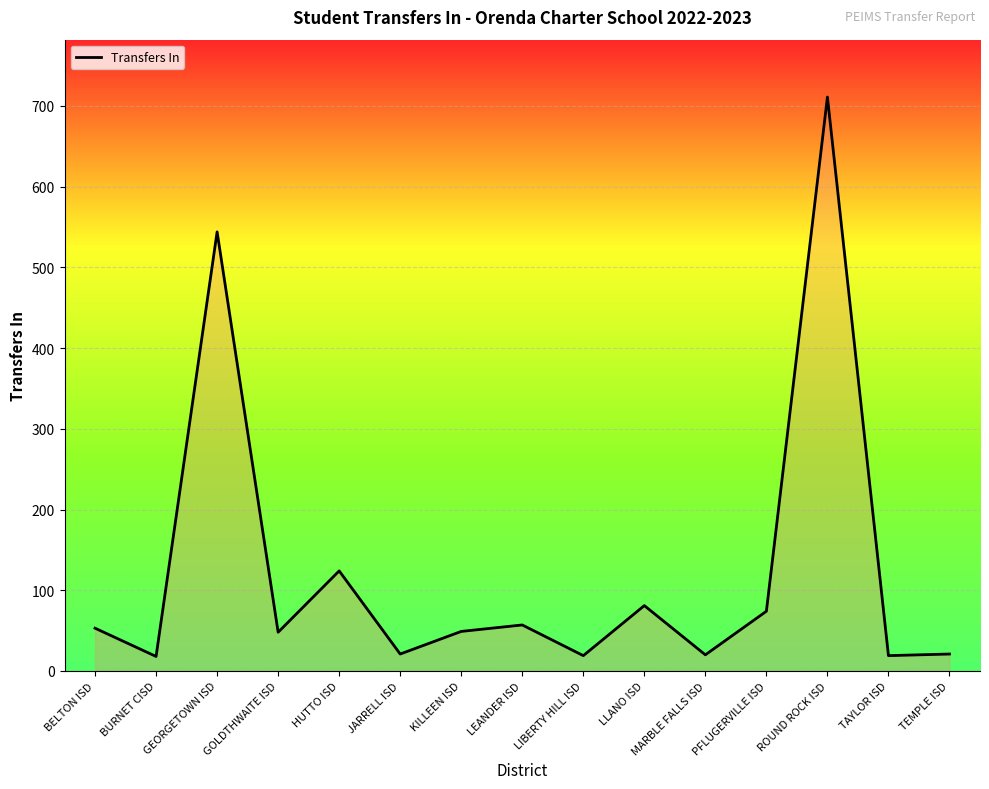

The chart shows a value of 19 at TAYLOR ISD. True or false?

True